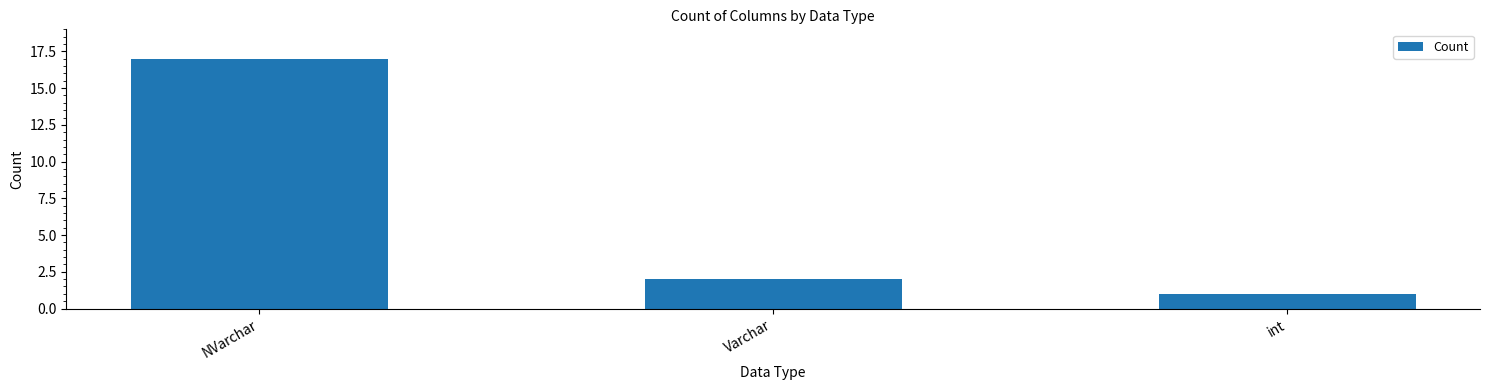

How many bars are there in total?

3